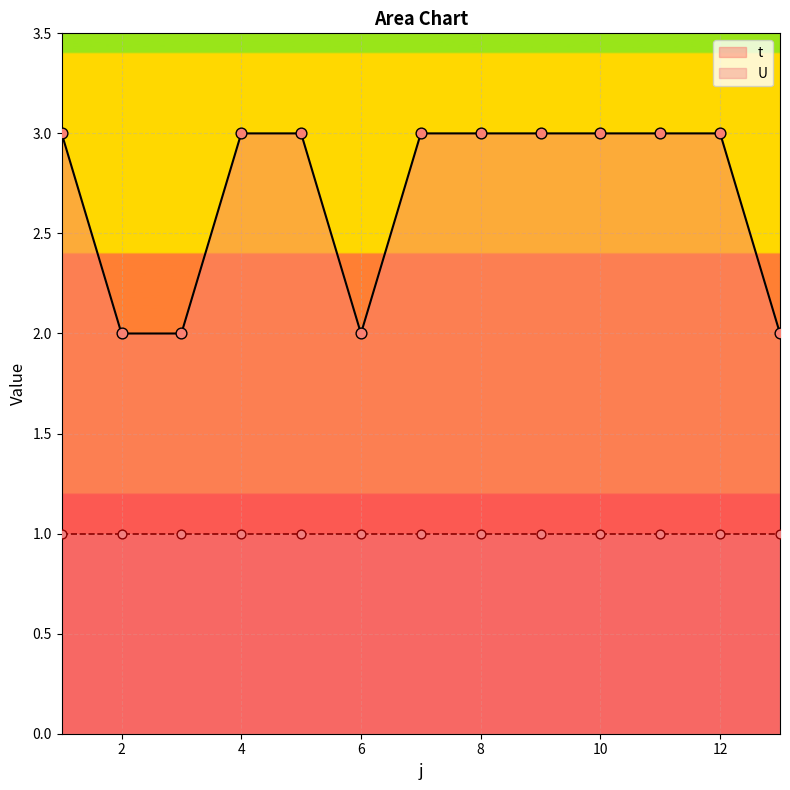

What is the ratio of the value at 13 to the value at 4?

0.7